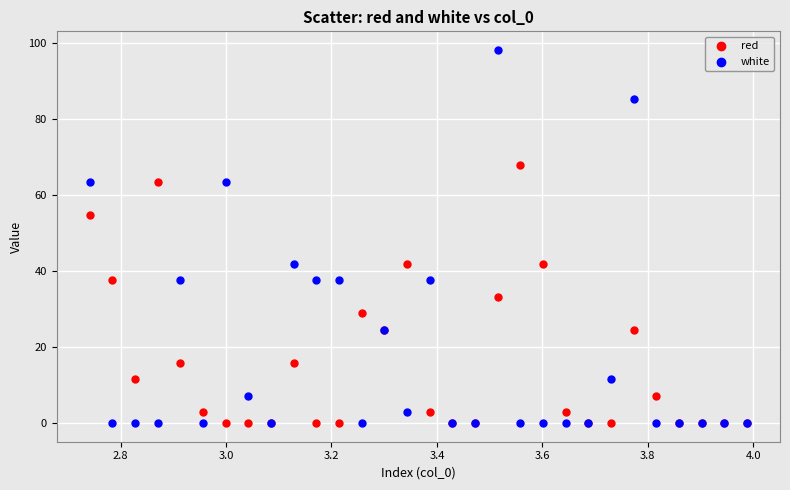

What are all the series names shown in the legend?

red, white